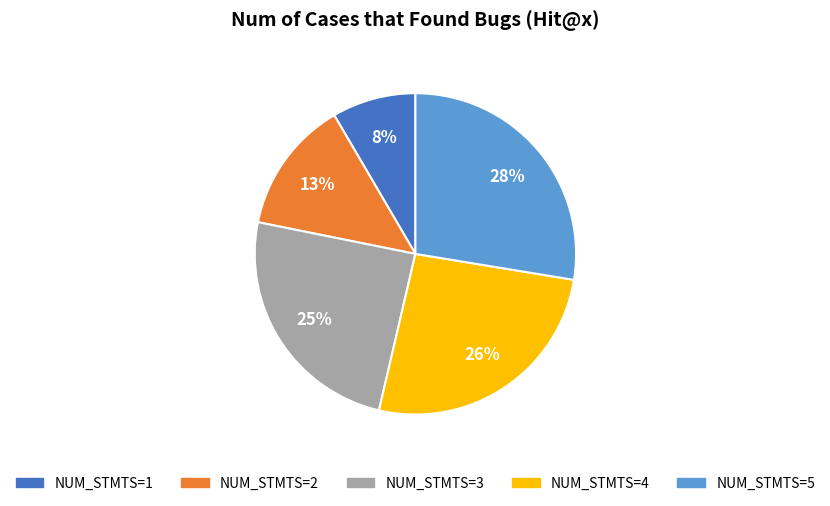

Is there a majority slice in this chart?

No